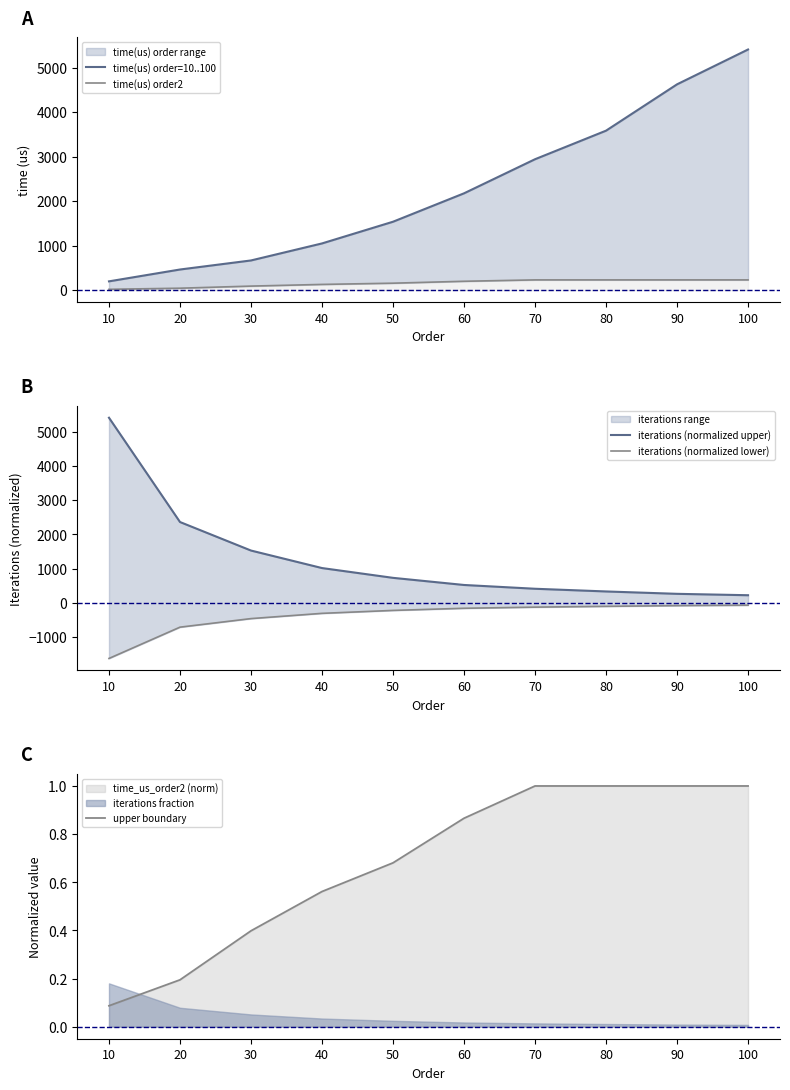

True or false: iterations (normalized lower) has a value of -100.3 at 80.

True